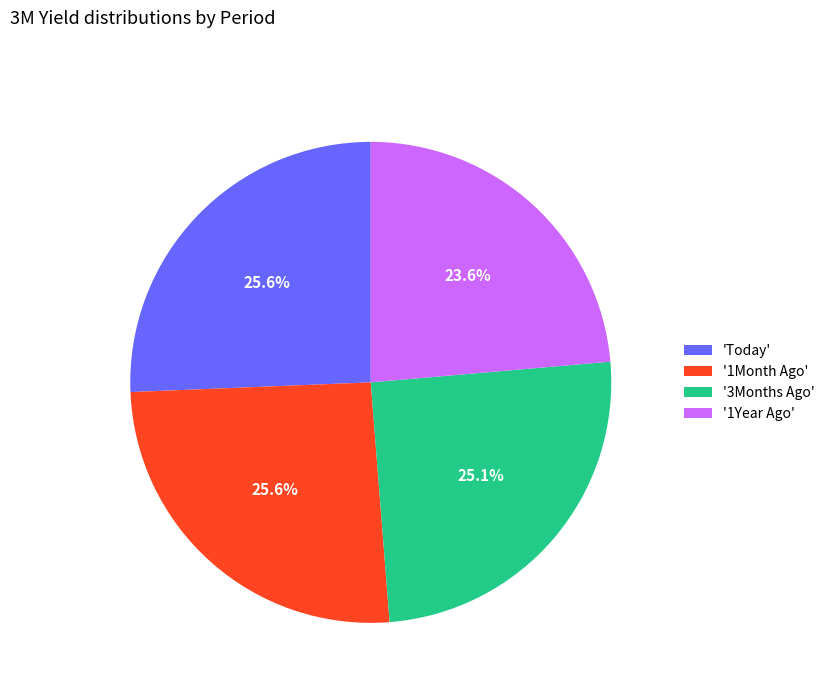

Combined, do '1Year Ago' and '3Months Ago' account for over 50%?

No